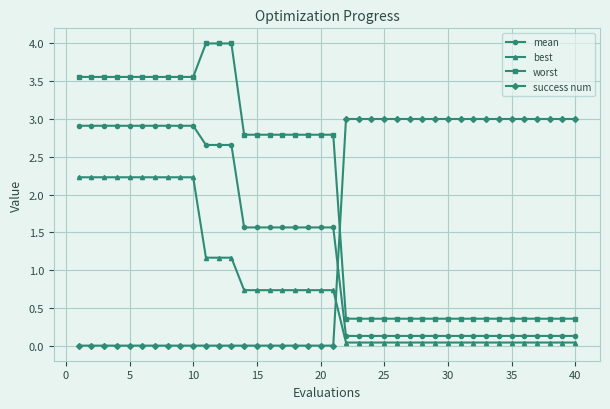

Count the success num values in the range 0 to 3.

40